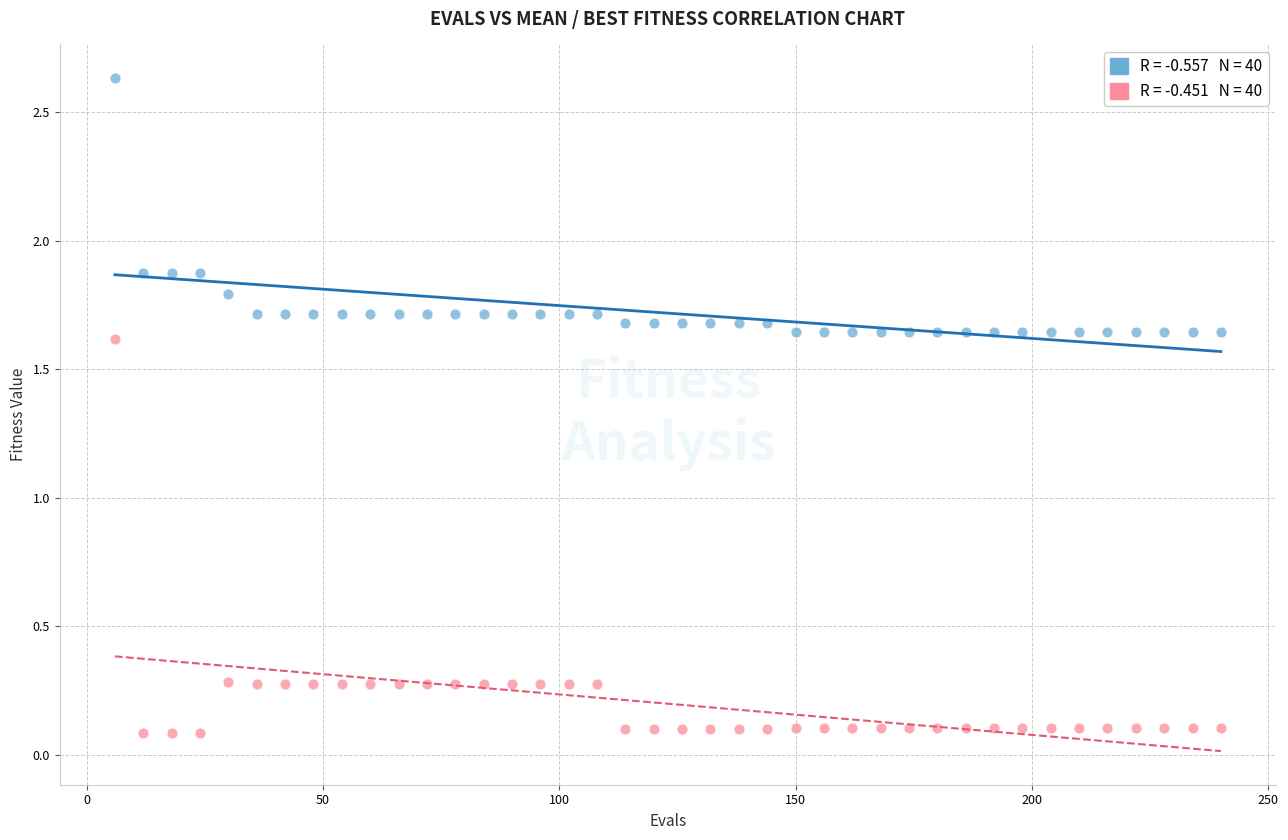

Across all data points, what is the range of Y values (max minus min)?

2.5